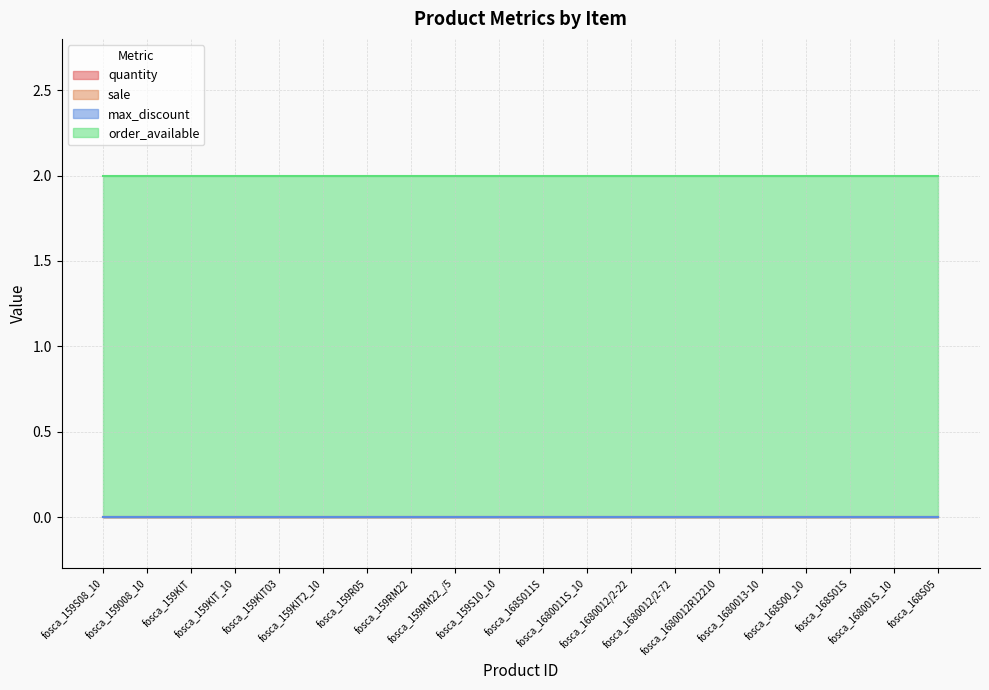

Which series has the largest range (max minus min)?

quantity